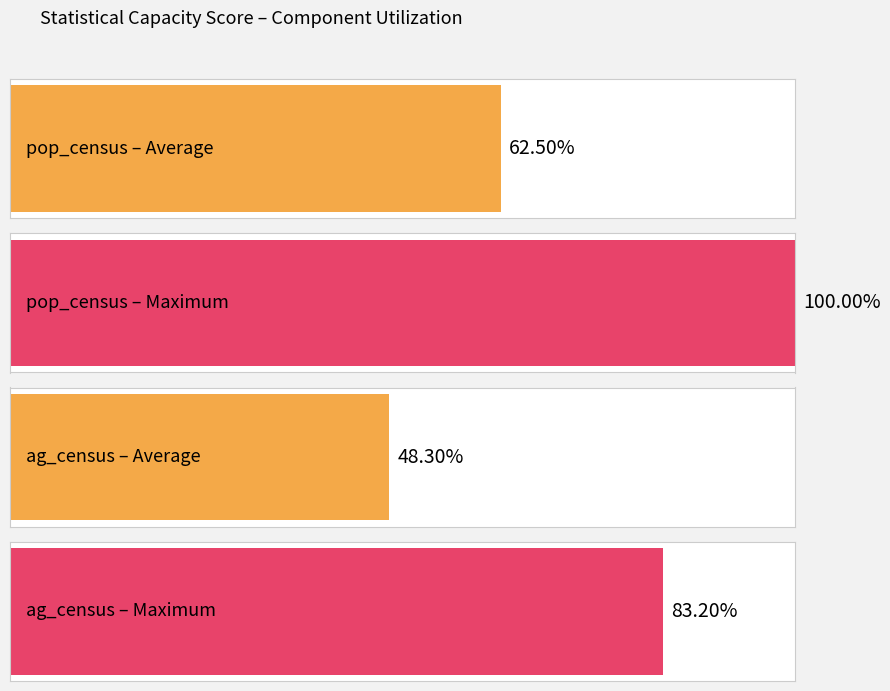

Are the bars grouped side by side (vs. stacked)?

Yes